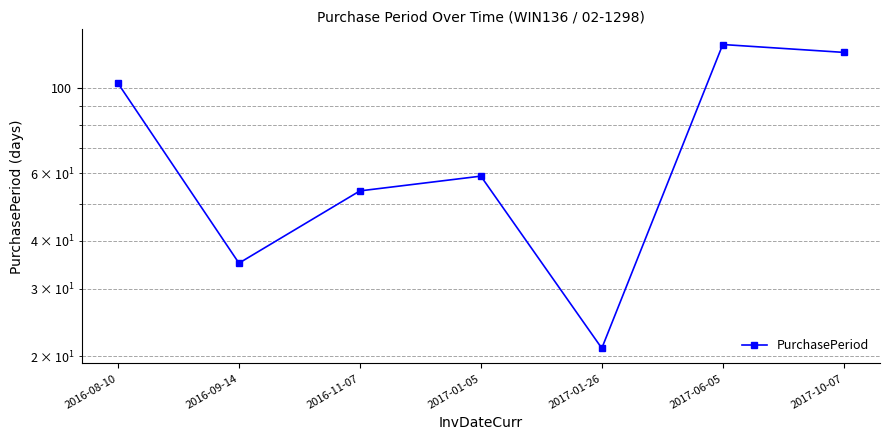

How many points are higher than both their immediate neighbors (excluding endpoints)?

2